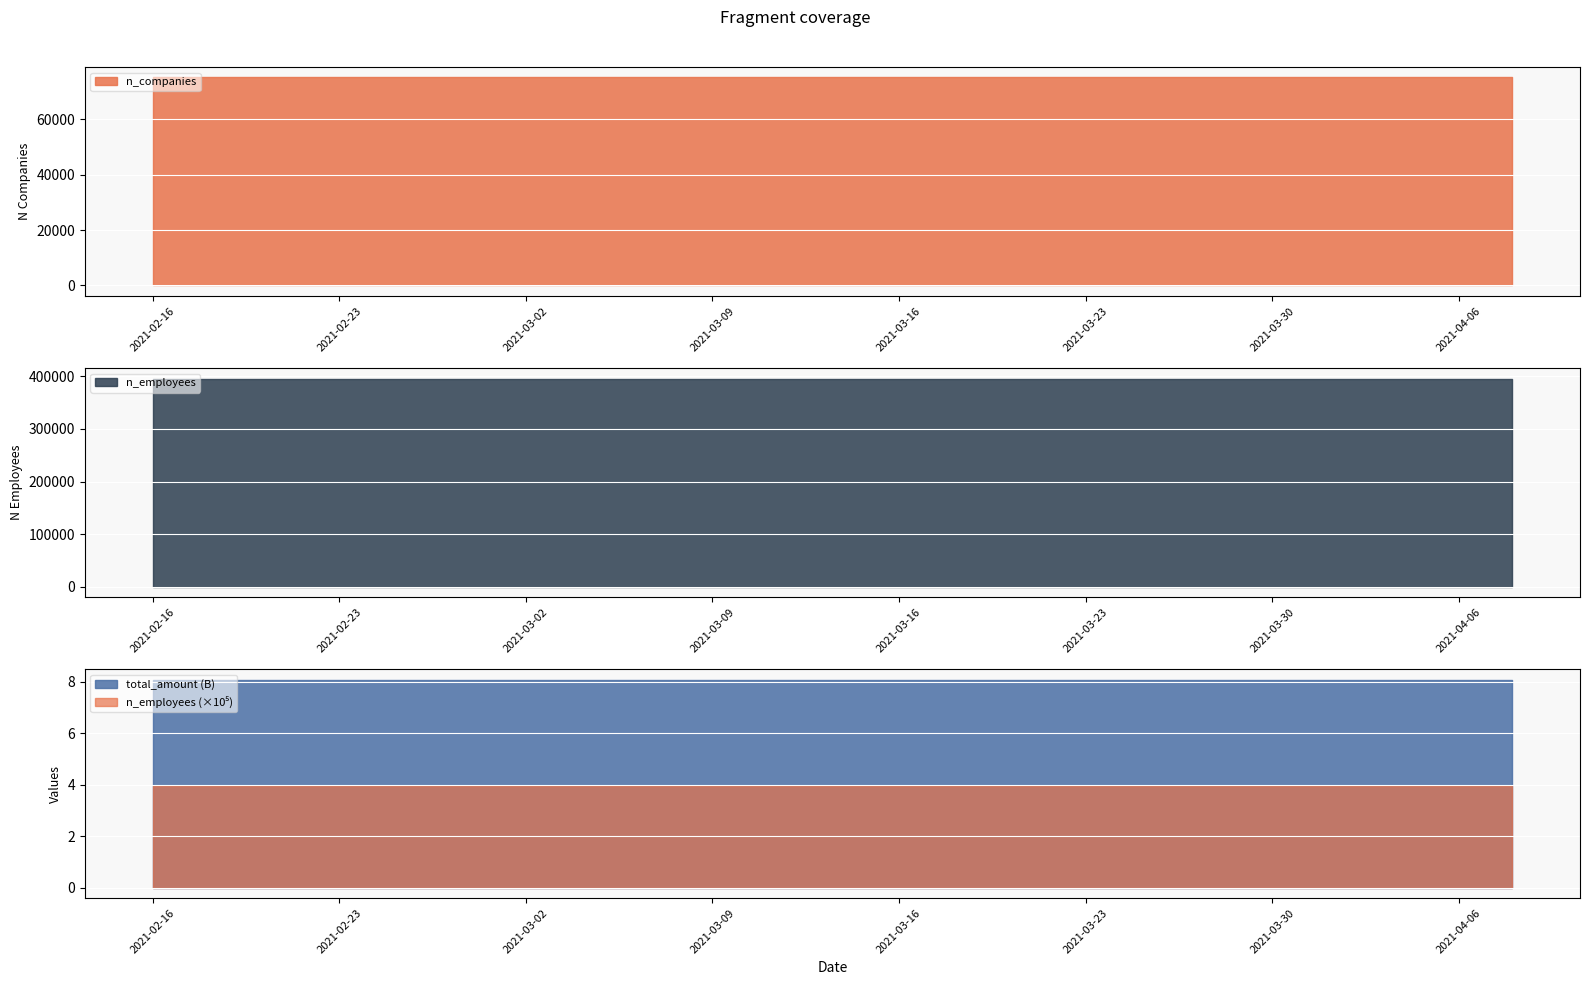

How many categories are shown in the chart?

20